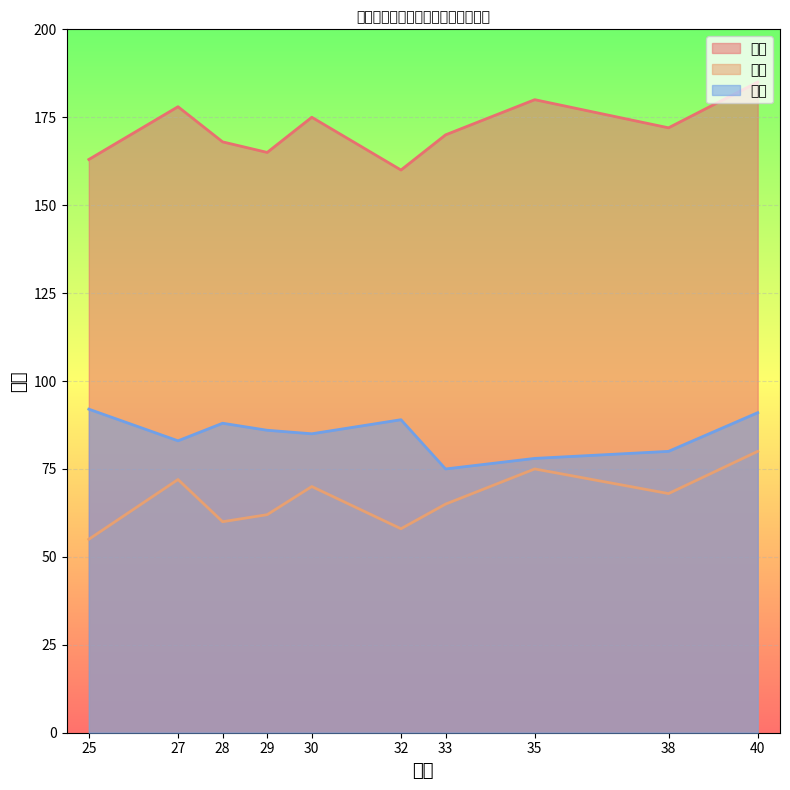

What is the sum of all 得分 values?

847